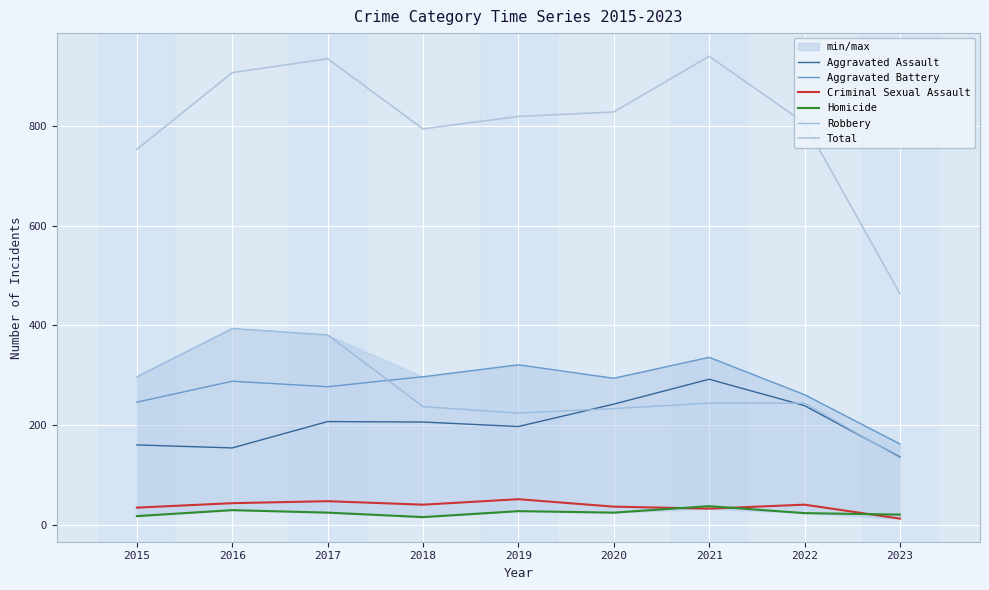

What are all the series names shown in the legend?

Aggravated Assault, Aggravated Battery, Criminal Sexual Assault, Homicide, Robbery, Total